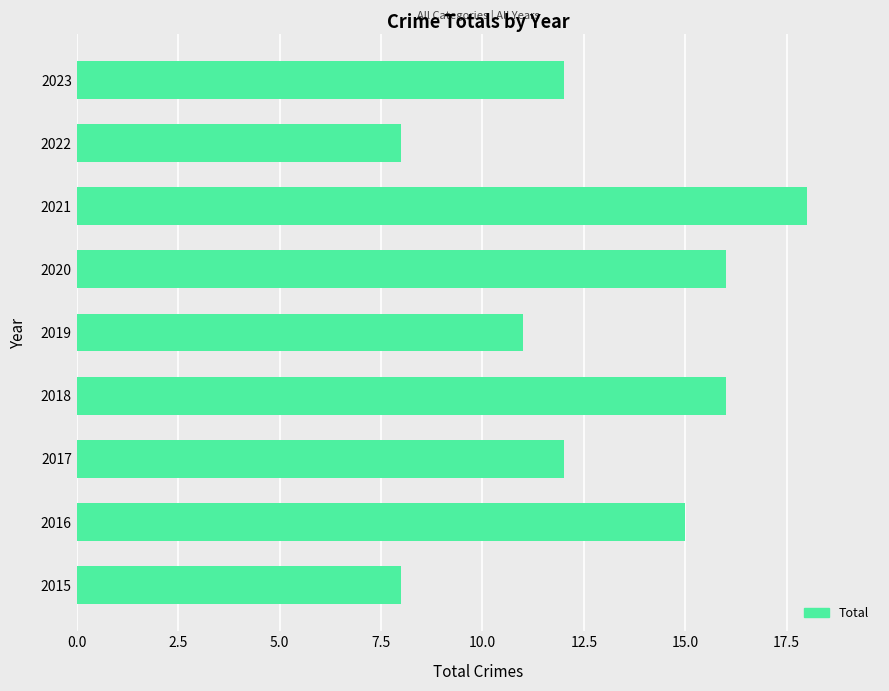

What is the difference between the maximum and minimum values?

10